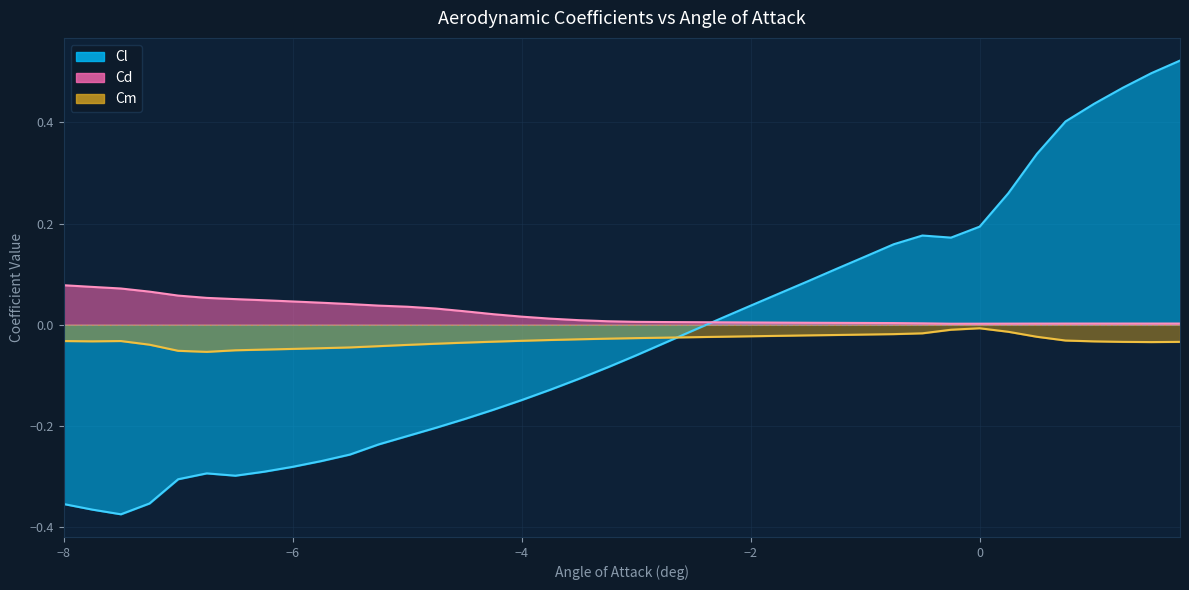

The value of Cl at -4.0 is -0.1. True or false?

False